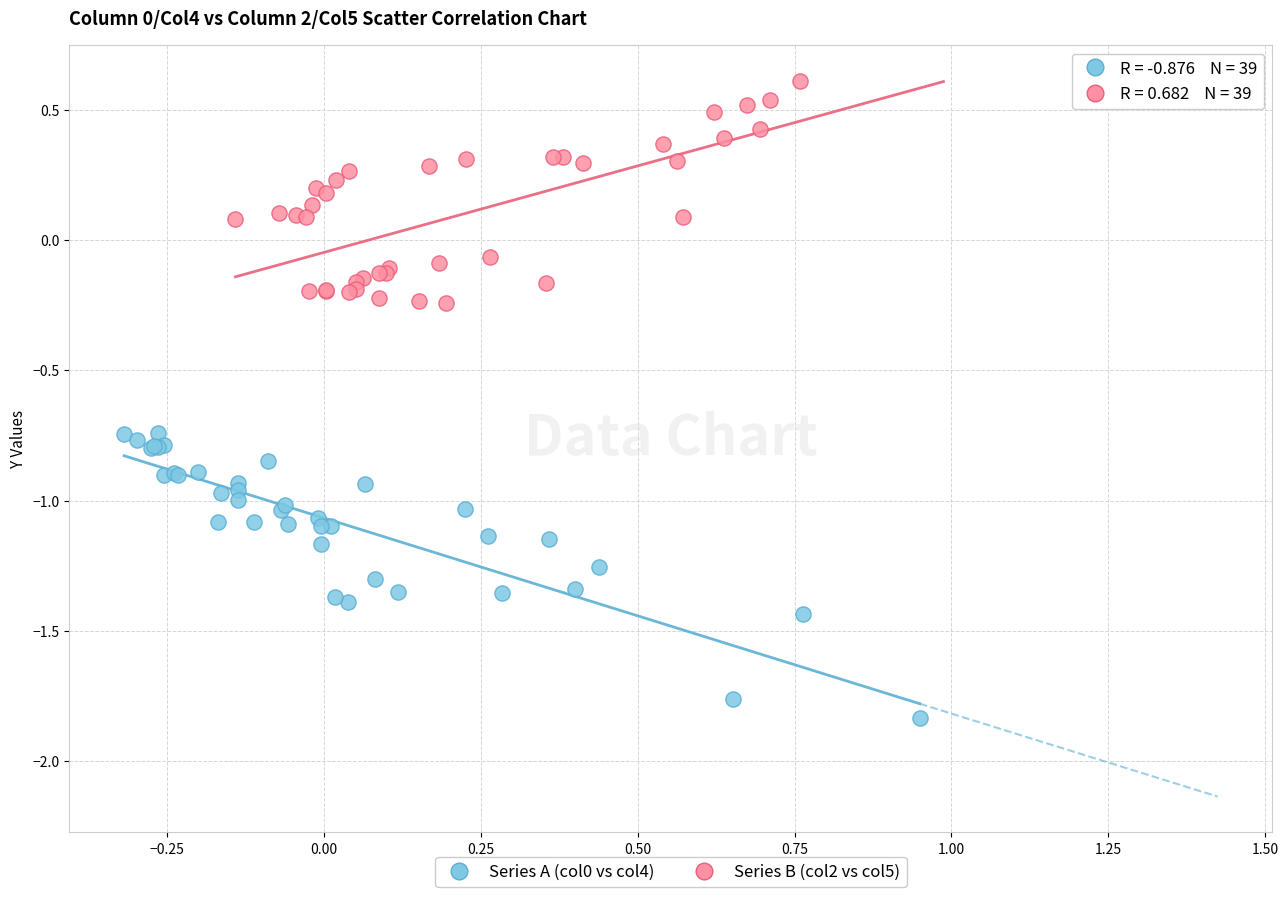

Which series reaches the maximum Y coordinate?

Series B (col2 vs col5)